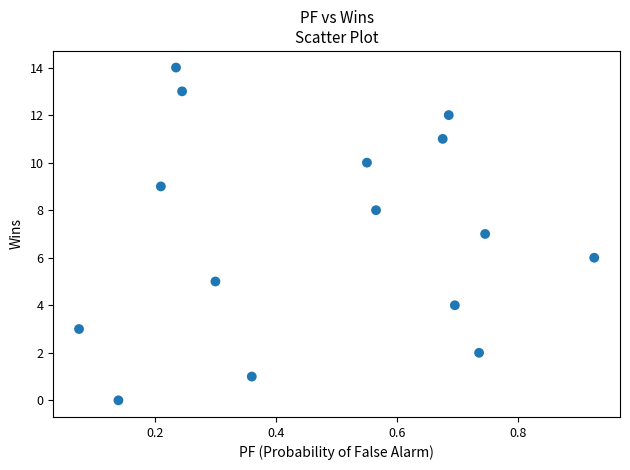

What is the range of Y values (max minus min)?

14